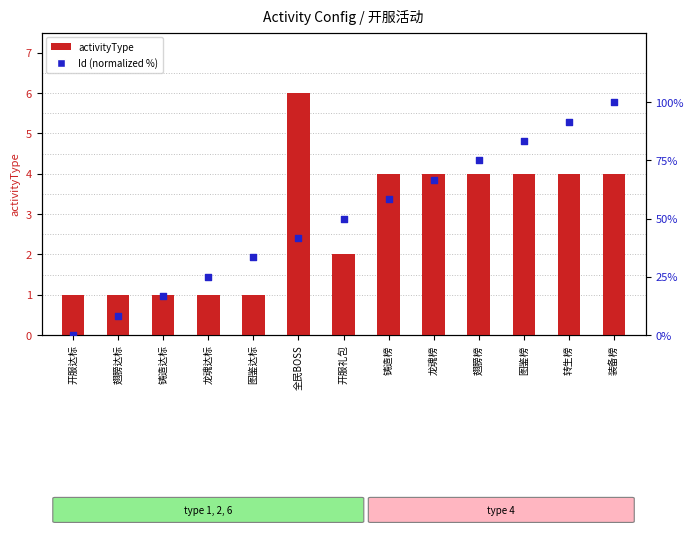

What is the total value across all series at 翅膀榜?

79.0